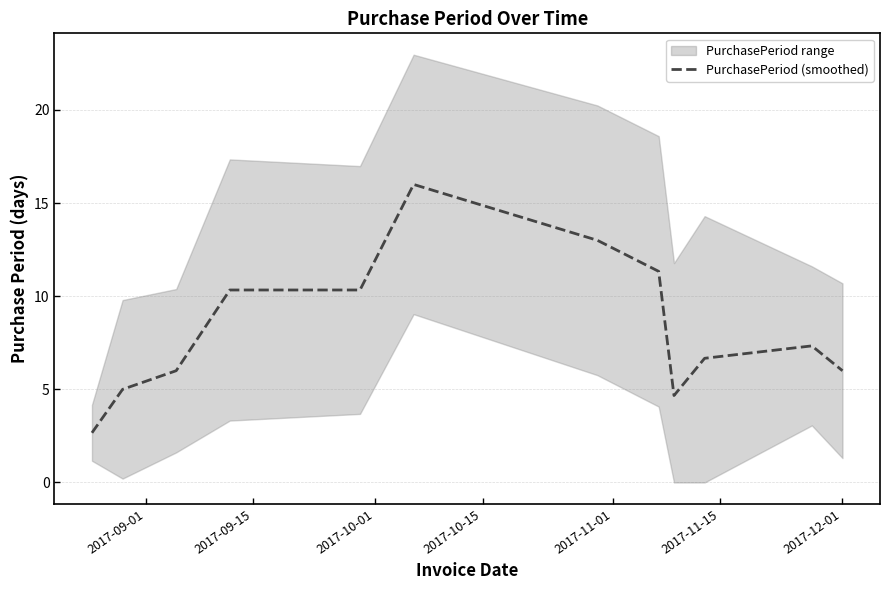

What is the sum of all values?

99.3